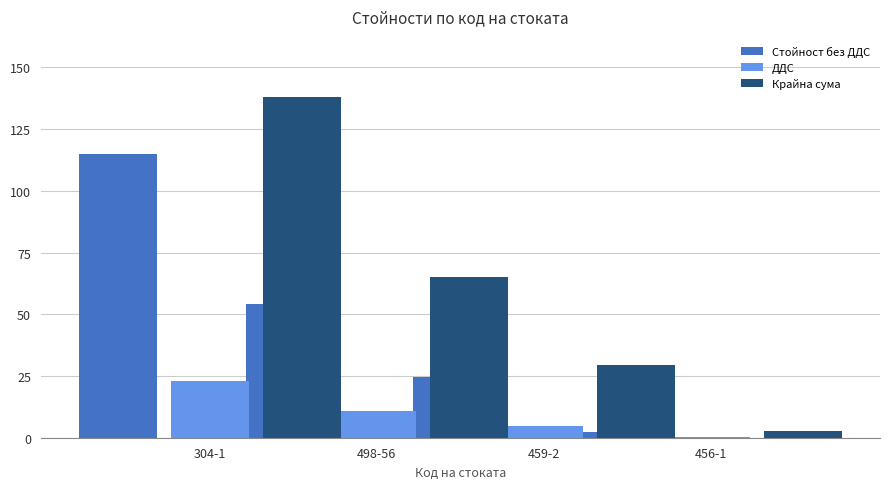

Count the number of categories in the chart.

4